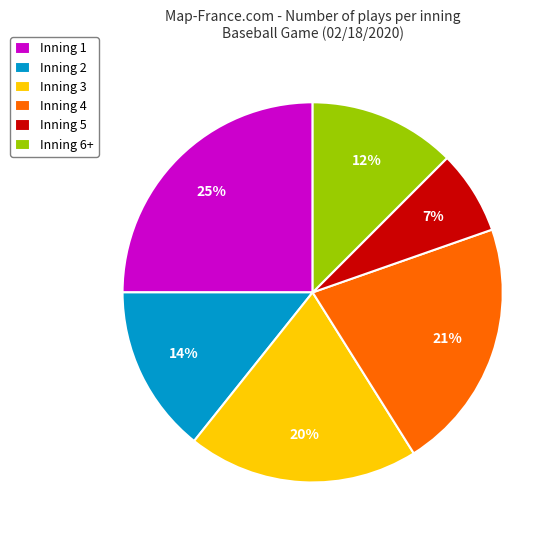

Count the number of slices in the pie.

6